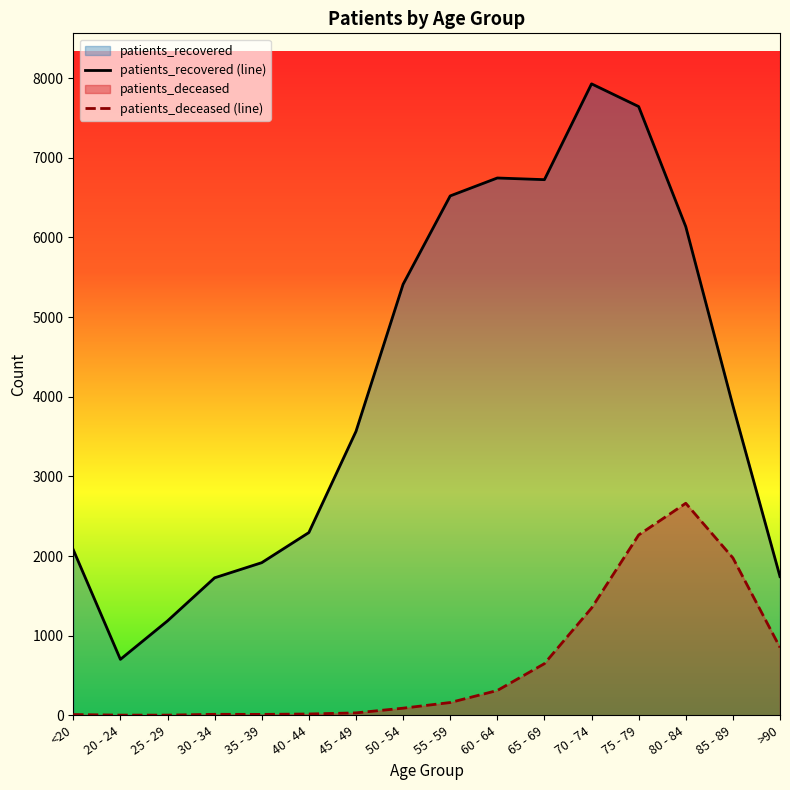

How many interior local valleys does the patients_recovered (line) series have?

2